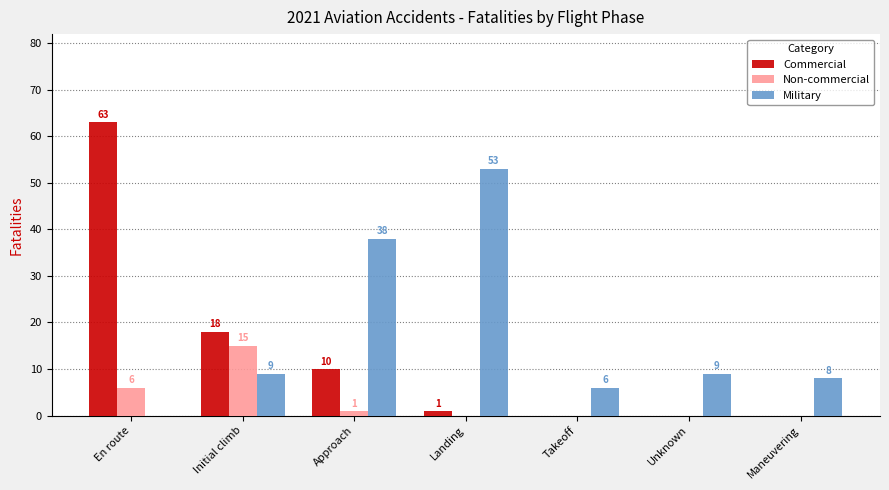

Are the bars grouped side by side (vs. stacked)?

Yes